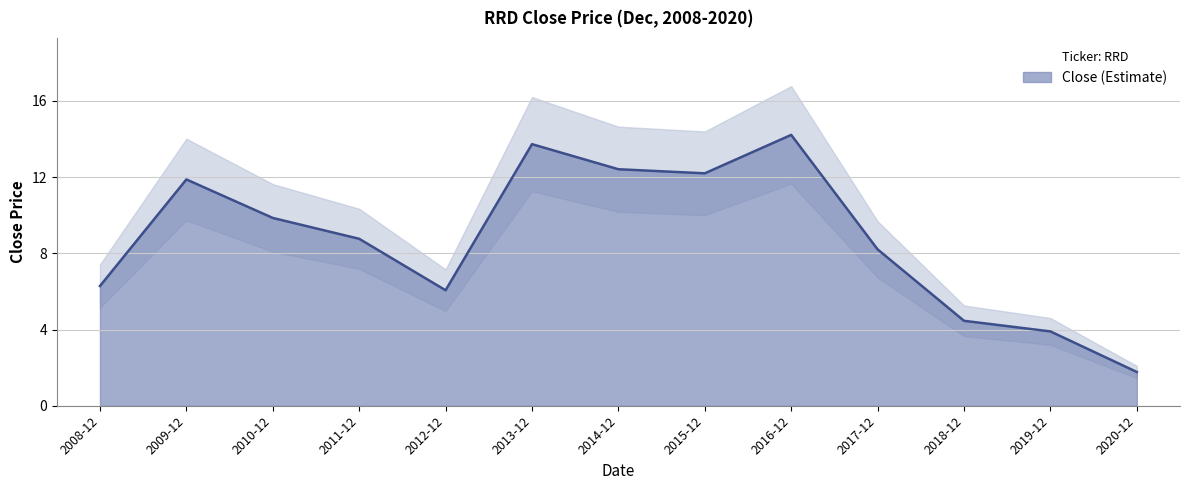

At which label is the value closest to 7?

2008-12